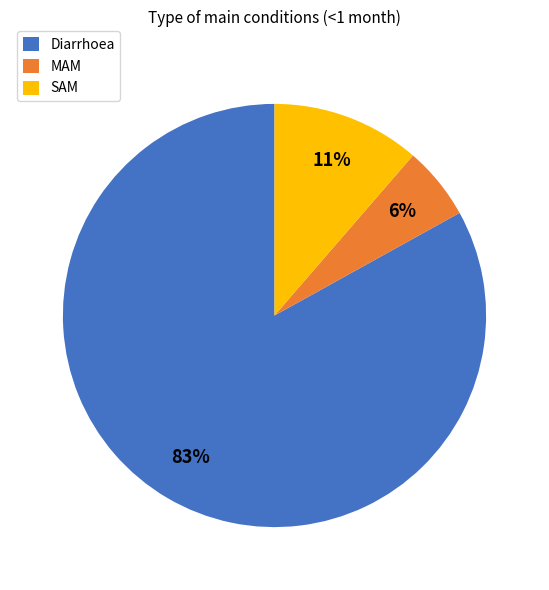

Do MAM and SAM together represent more than half of the pie?

No